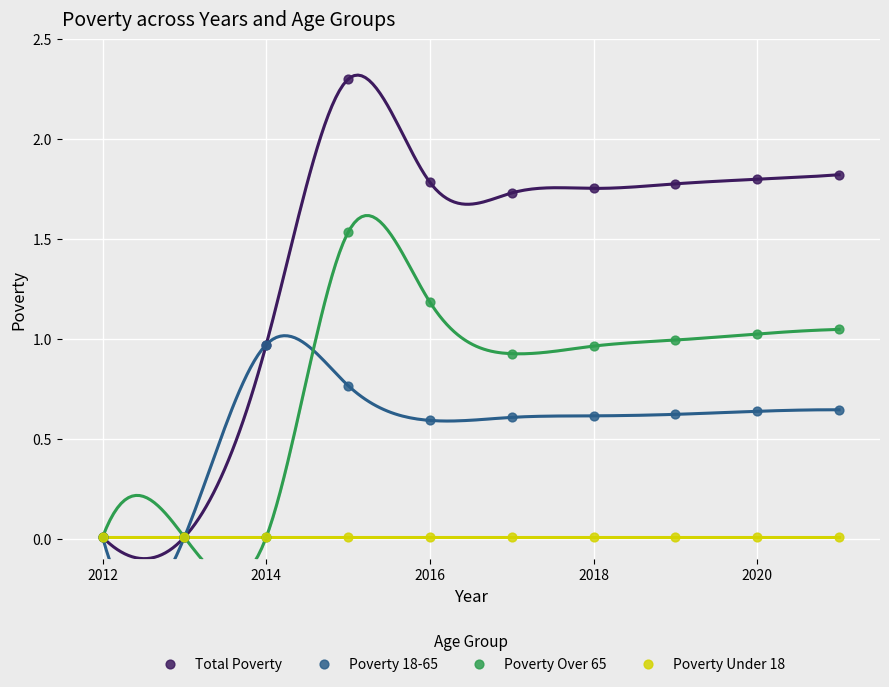

Which series contains the highest Y value?

Total Poverty